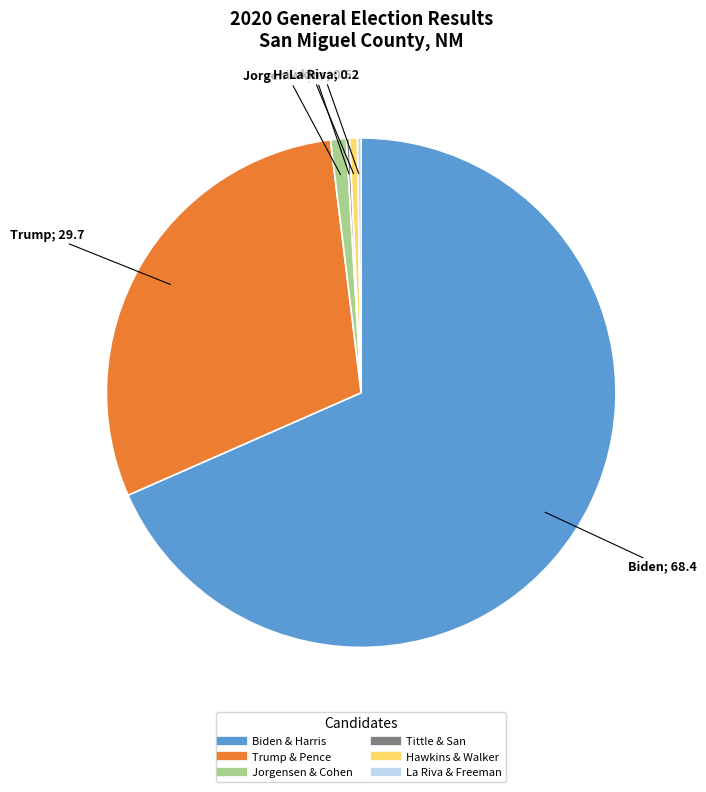

Does any single category account for the majority?

Yes